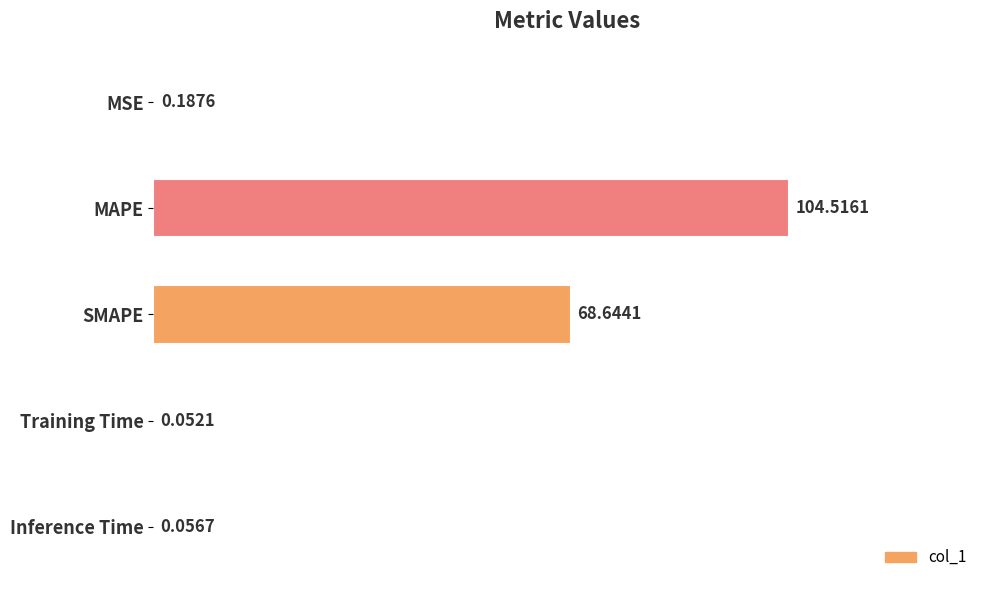

What is the sum of the values at MAPE and Inference Time?

100.1